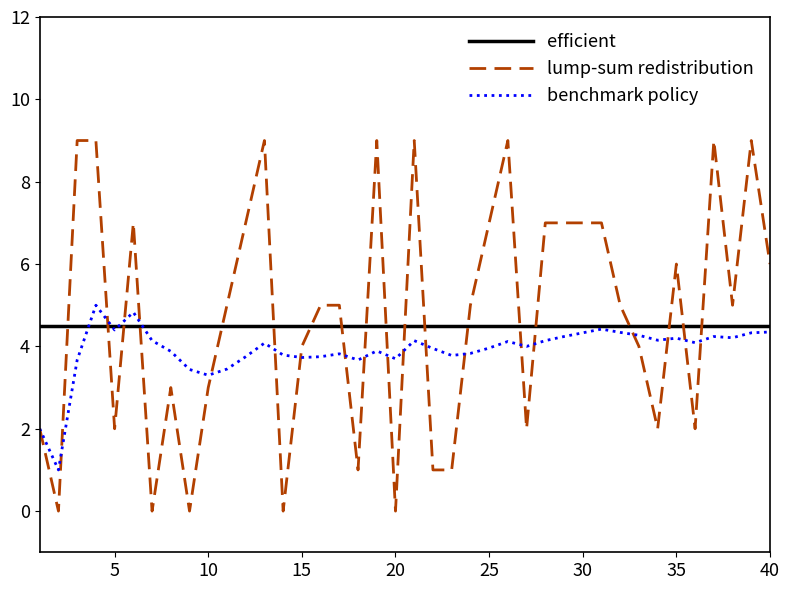

What is the sum of all lump-sum redistribution values?

190.0